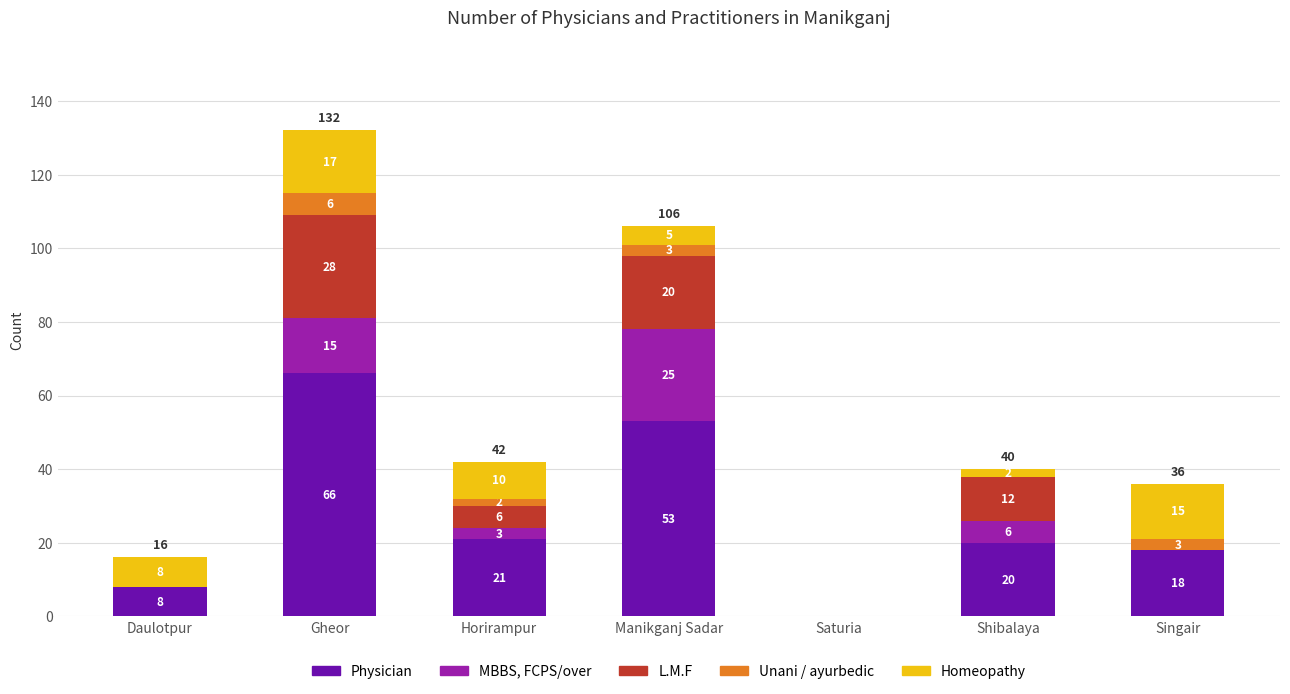

What is the total value across all series at Manikganj Sadar?

106